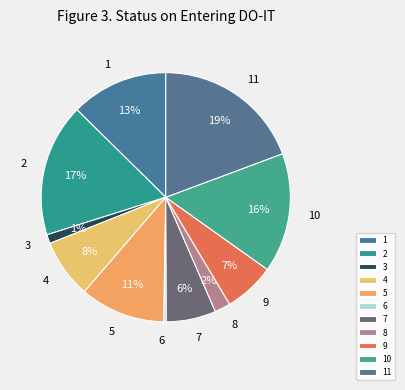

Between 11 and 1, which is larger?

11